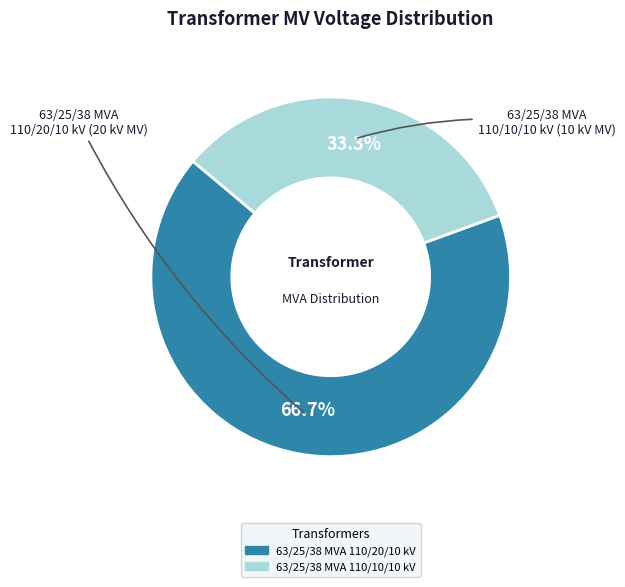

Rank the categories by value from lowest to highest.

63/25/38 MVA 110/10/10 kV, 63/25/38 MVA 110/20/10 kV